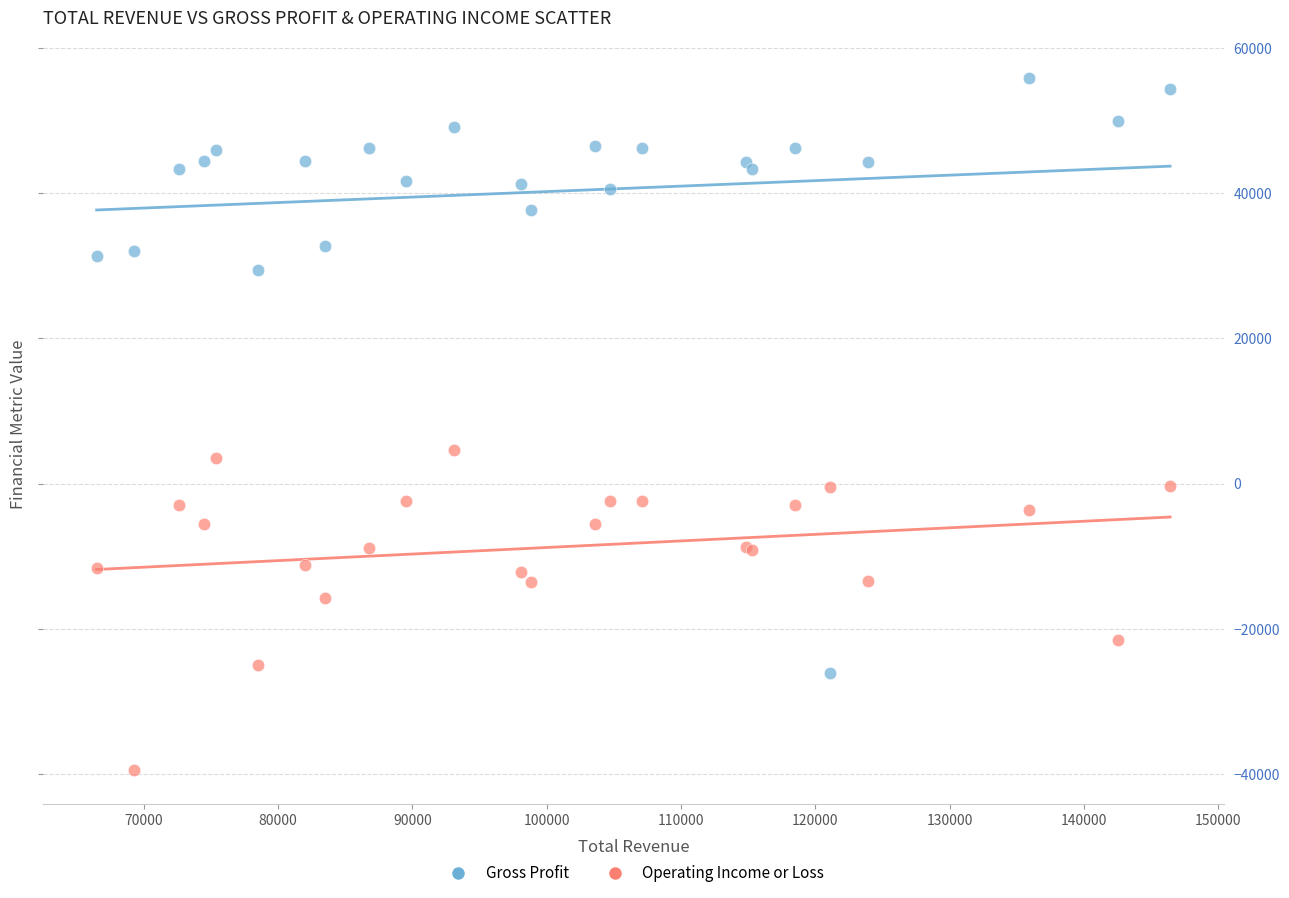

Across all series, what Y value is closest to 8250?

4600